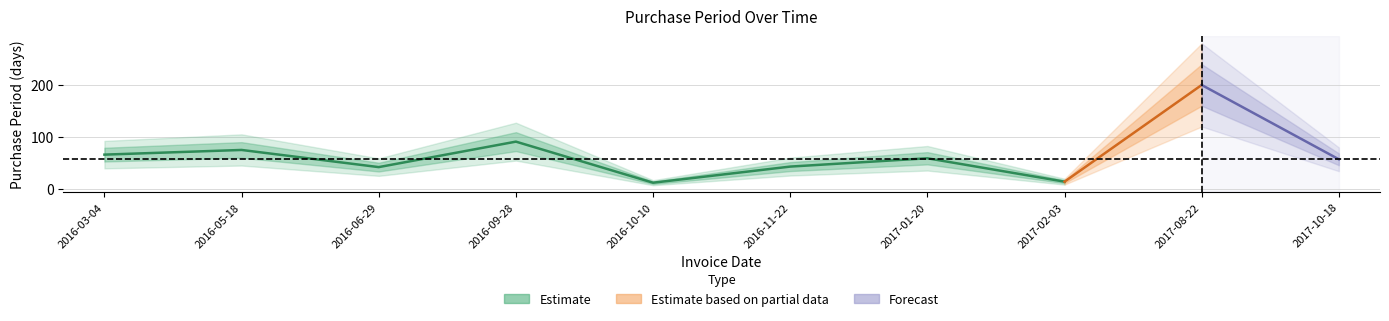

True or false: the data shows 16 at 2016-10-10.

False